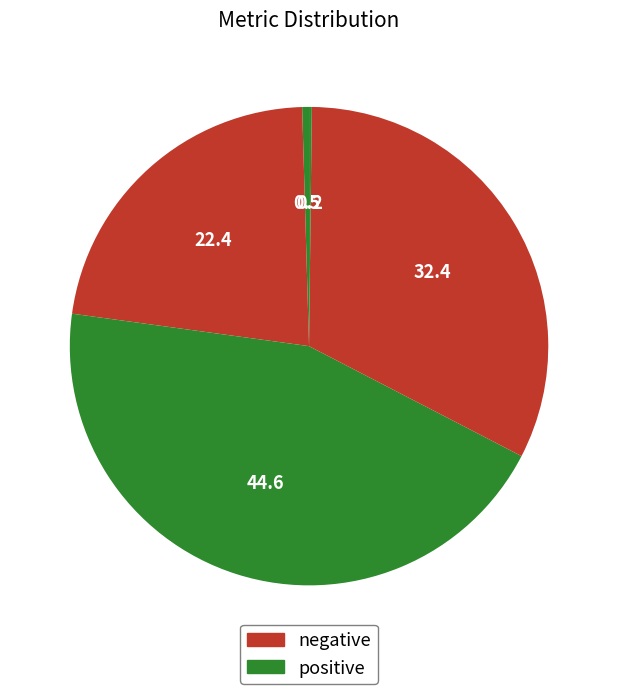

To the nearest percent, what is the difference between the largest and smallest slice percentages?

44%